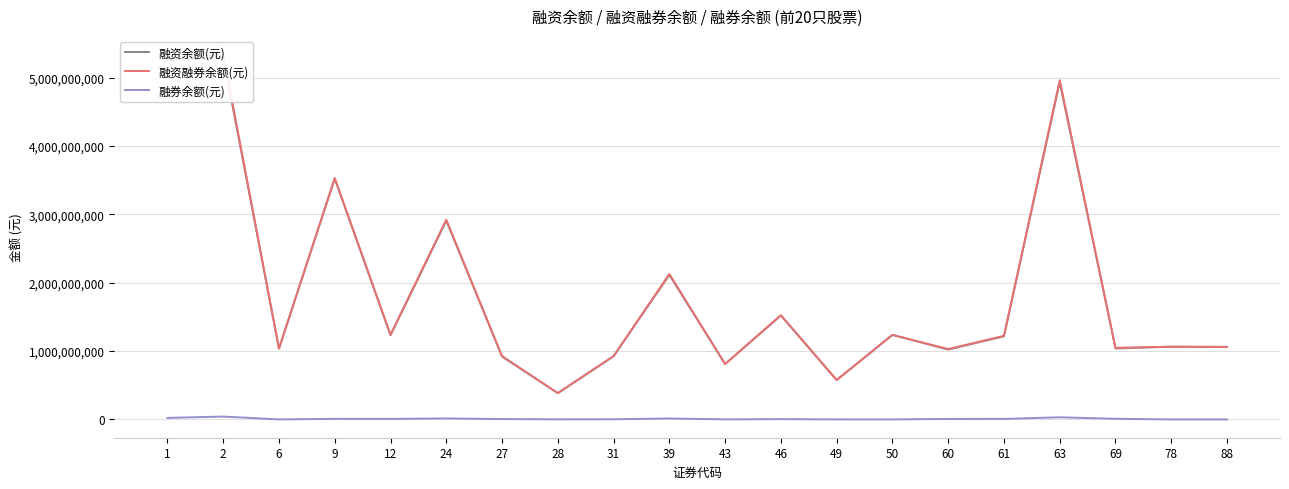

Is it true that 融资融券余额(元) equals 1458541262 at 60?

False